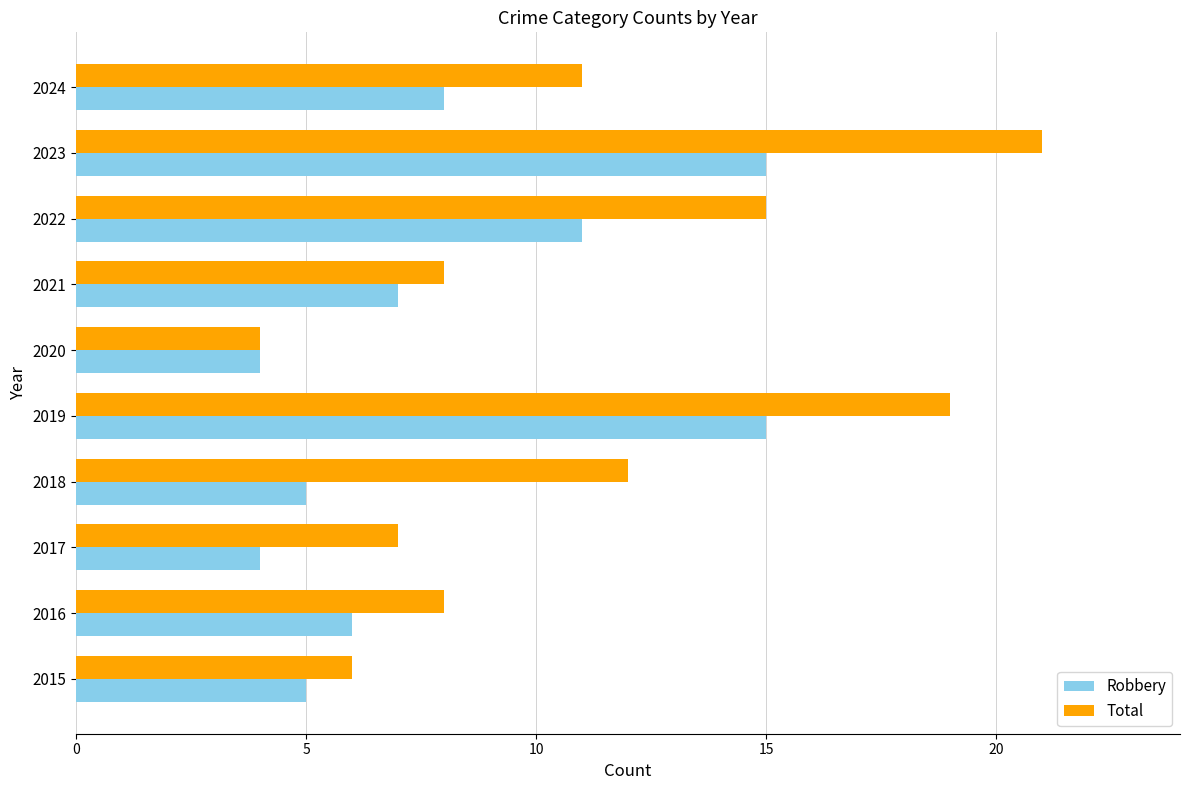

List the series in order of their peak value, lowest first.

Robbery, Total